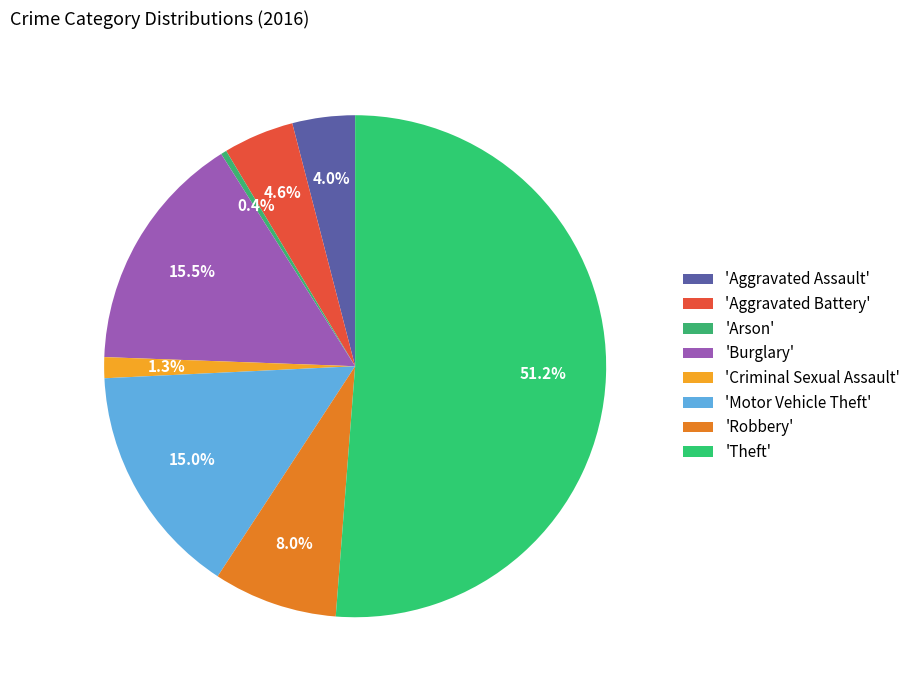

Count the number of slices in the pie.

8